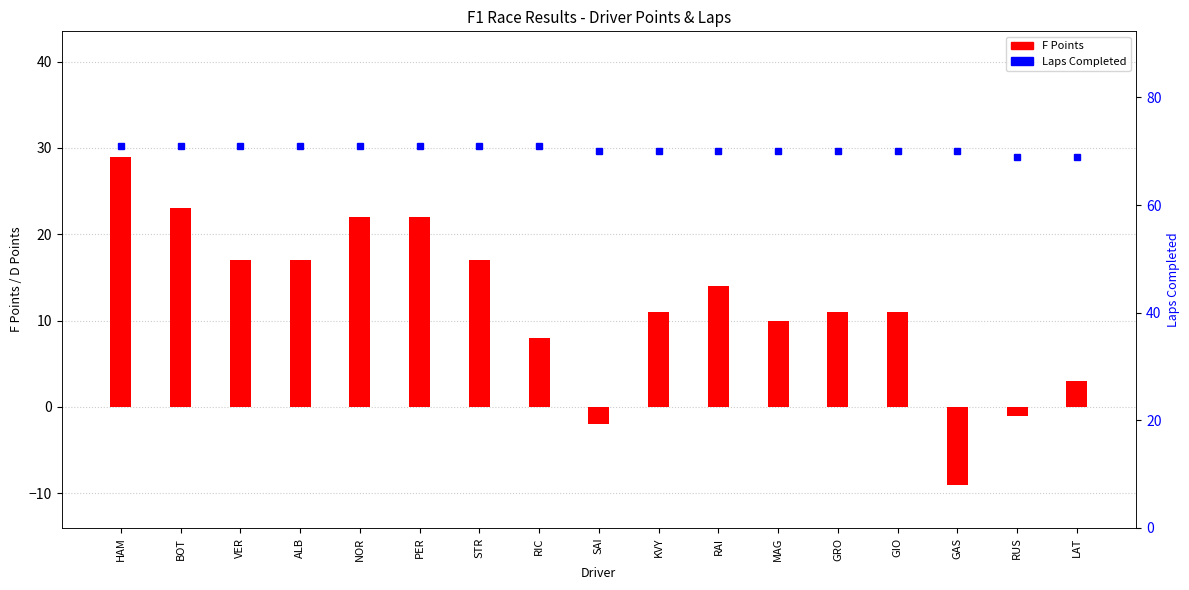

What is the total value across all series at RAI?

84